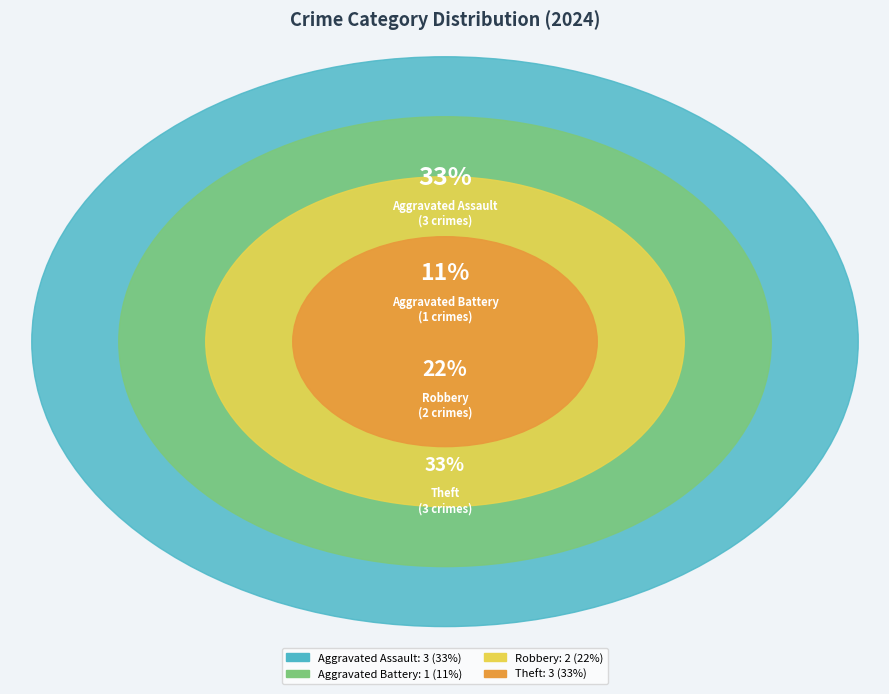

Between Theft and Robbery, which is larger?

Theft